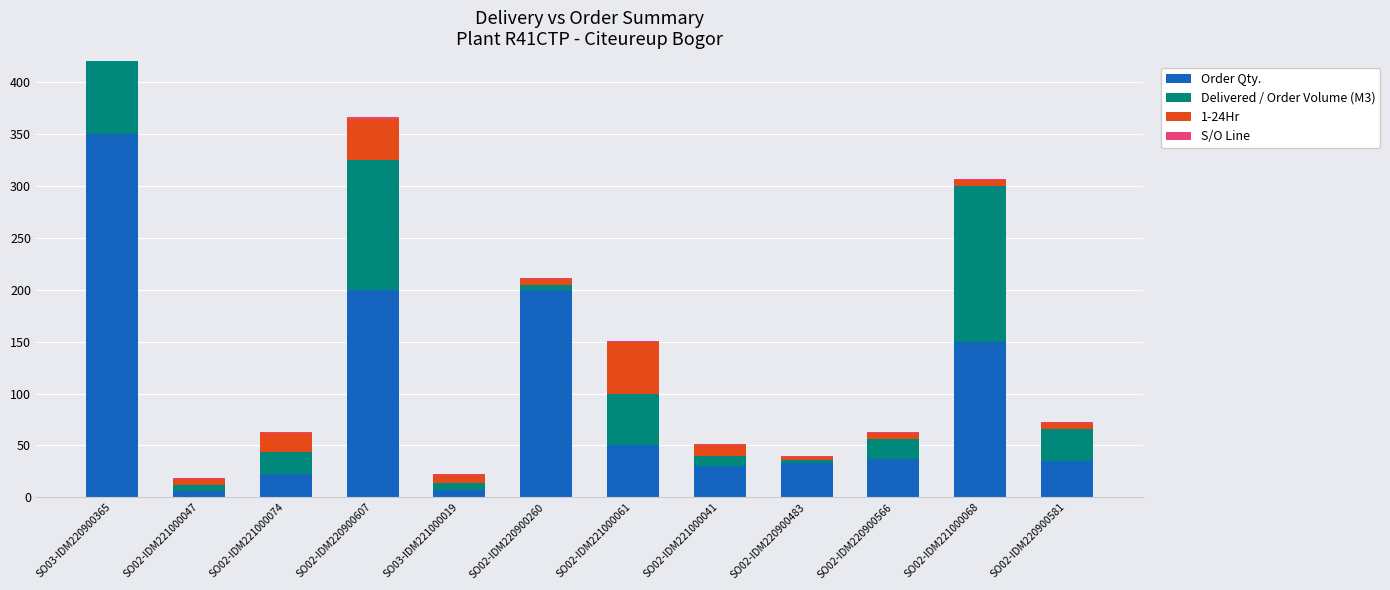

Which category has the lowest value across all series?

SO03-IDM220900365